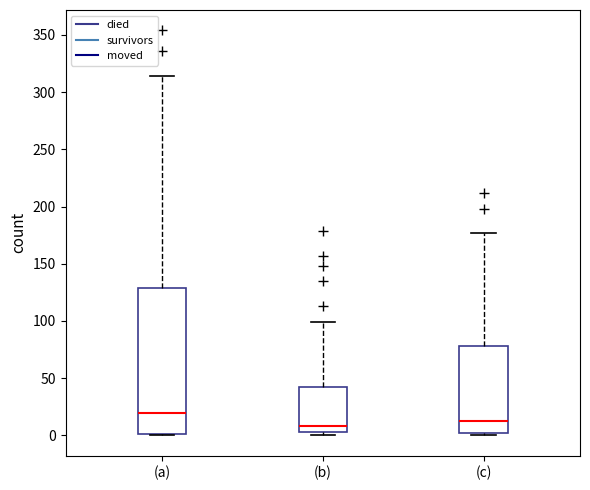

Which box is the tallest, from its lower edge to its upper edge?

(a)